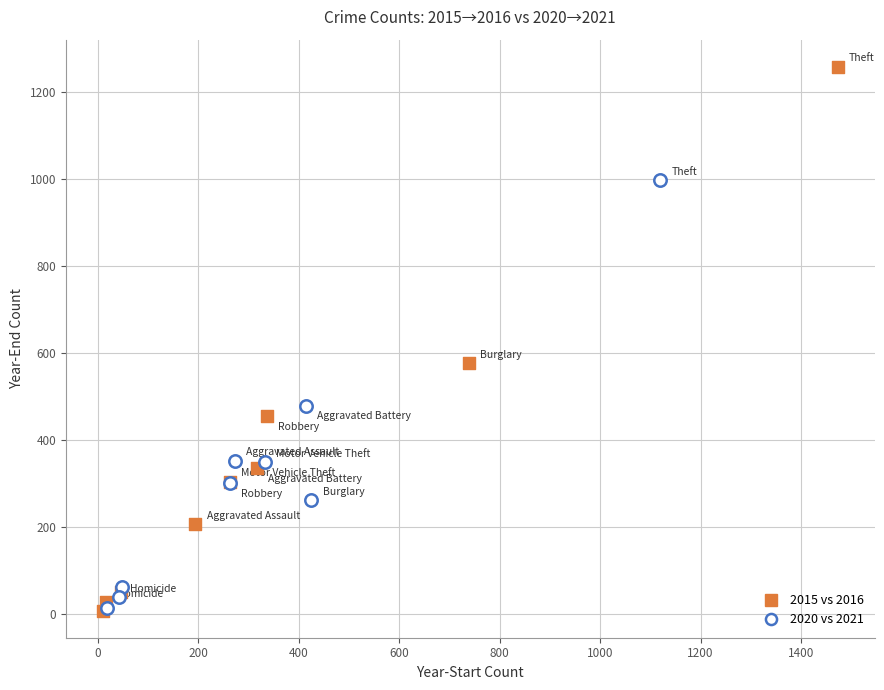

Which series reaches the maximum Y coordinate?

2015 vs 2016